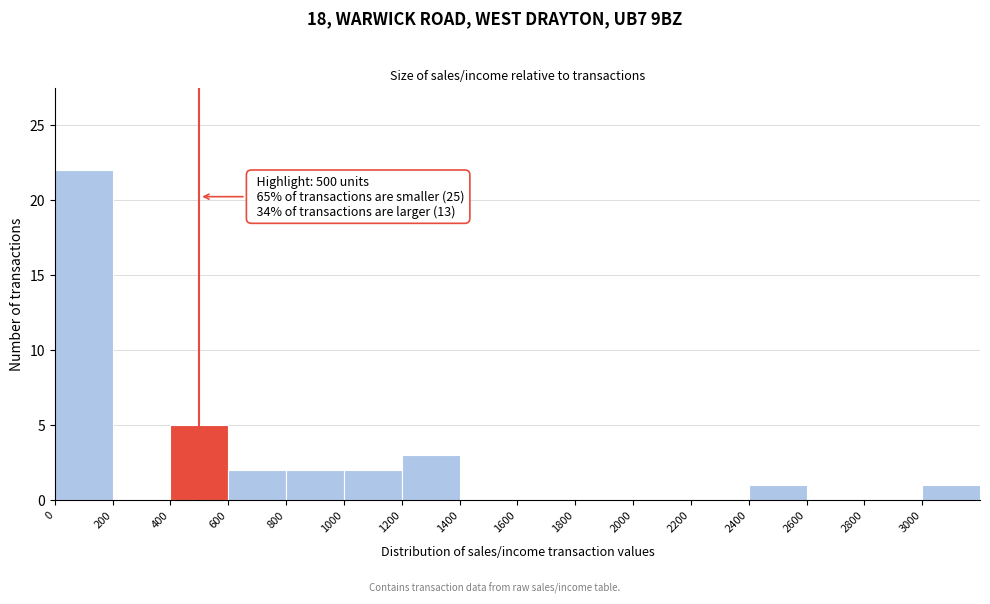

Which range on the x-axis has the tallest bar?

0 to 200